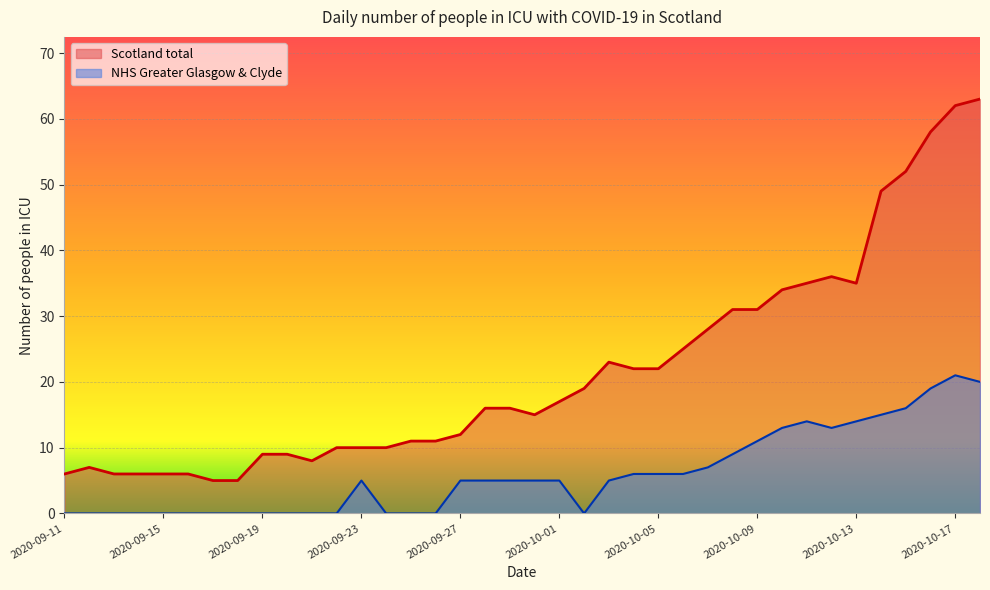

What is the label of the 29th point from the left?

2020-10-09